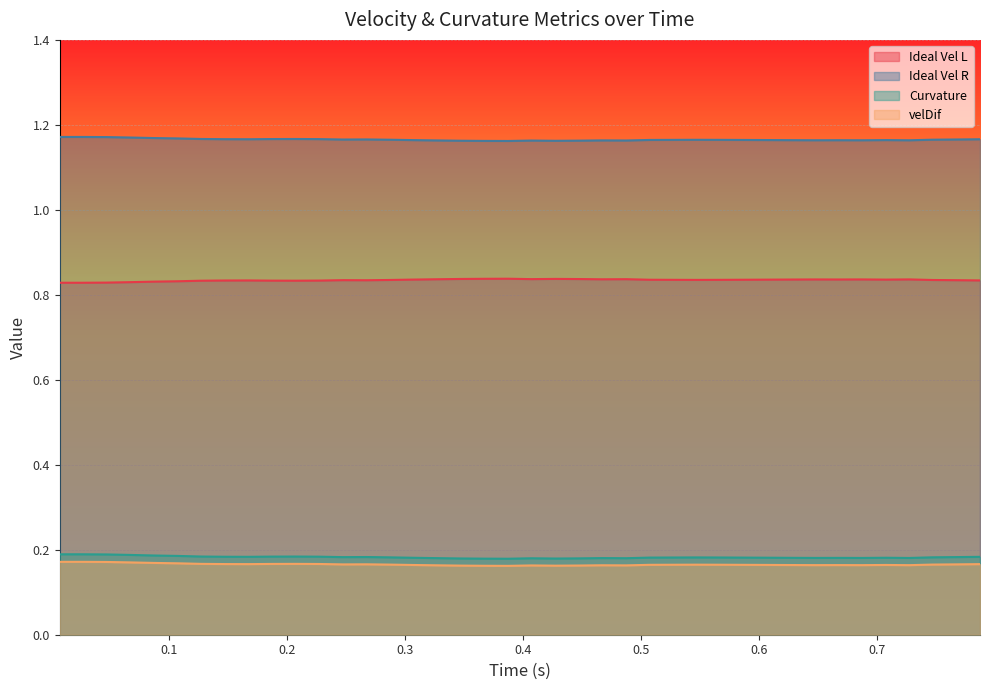

True or false: Ideal Vel R and velDif intersect in this chart.

False